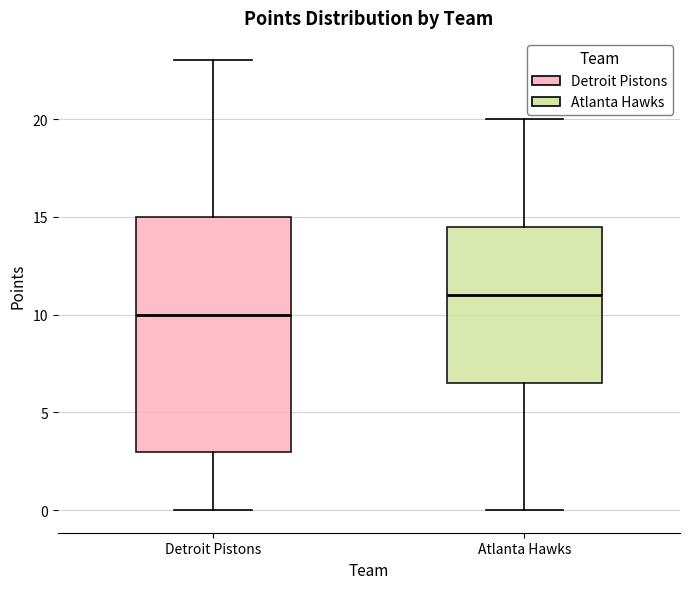

Which box has the highest median line?

Atlanta Hawks